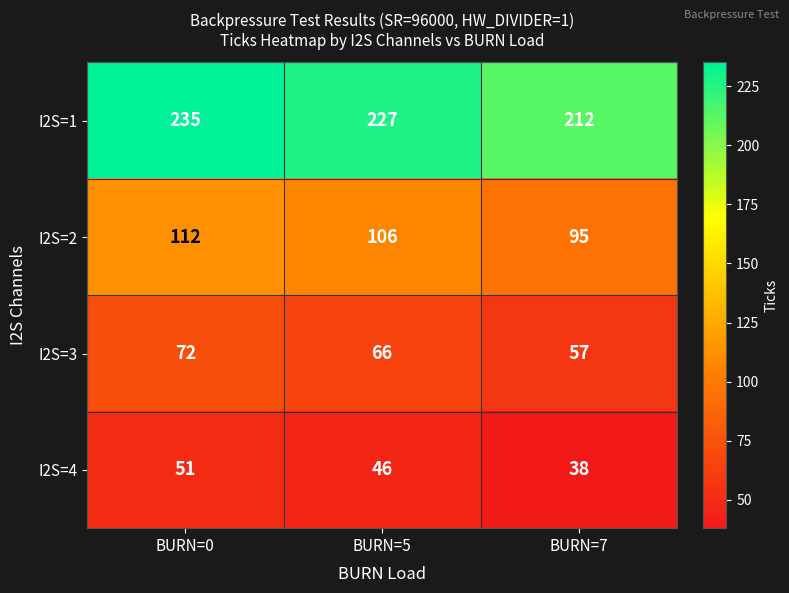

At which label does I2S=3 first exceed 66?

BURN=0